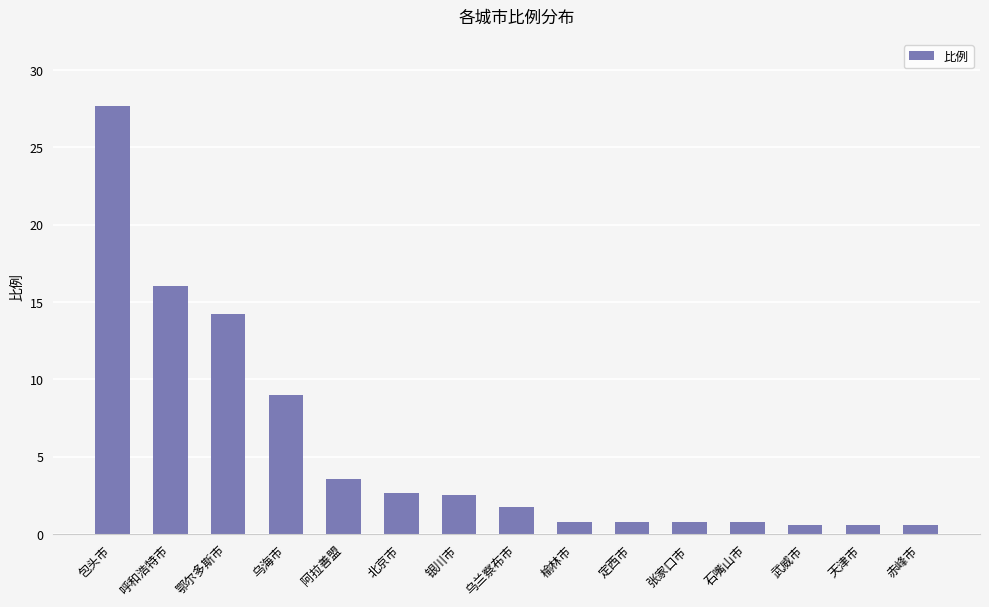

What is the difference between the values at 乌兰察布市 and 定西市?

1.0